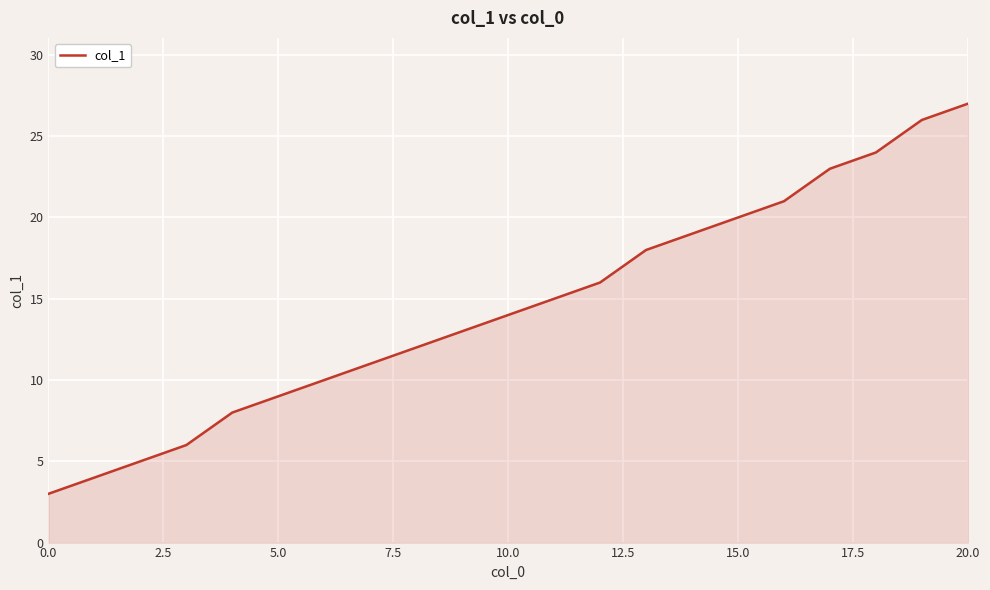

What is the smallest value displayed?

3